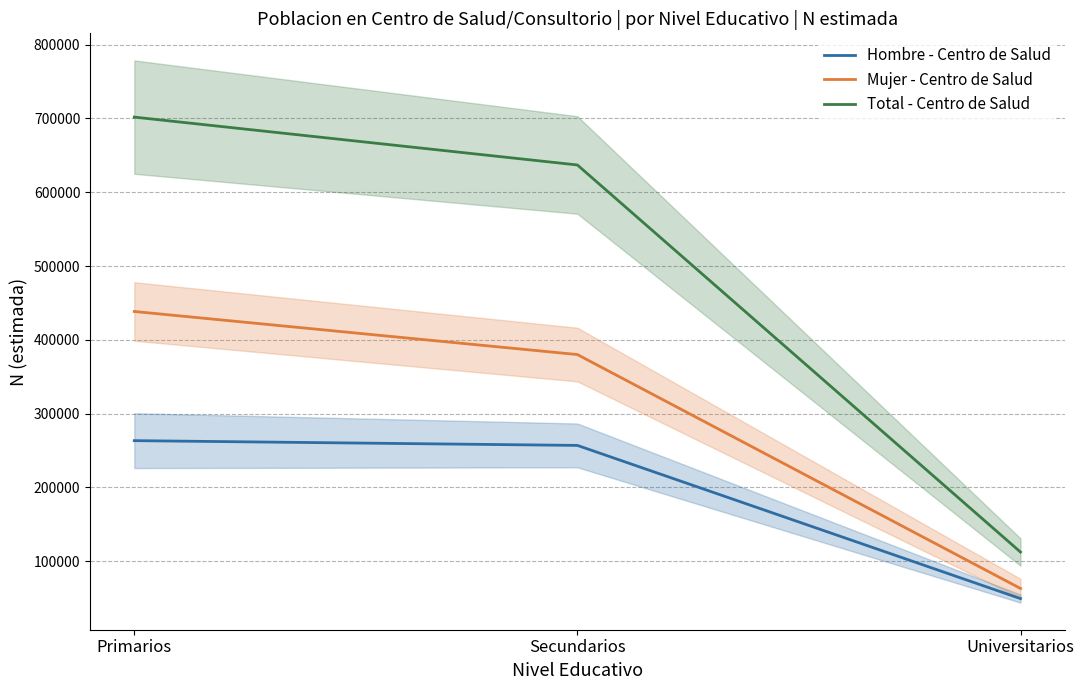

Reading left to right, what are all the values shown in this chart?

Hombre - Centro de Salud: 263413	256951	49344
Mujer - Centro de Salud: 438462	380066	63084
Total - Centro de Salud: 701875	637018	112428